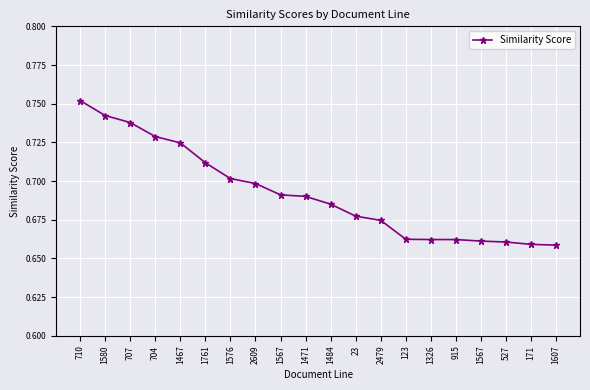

What is the sum of all values?

13.8